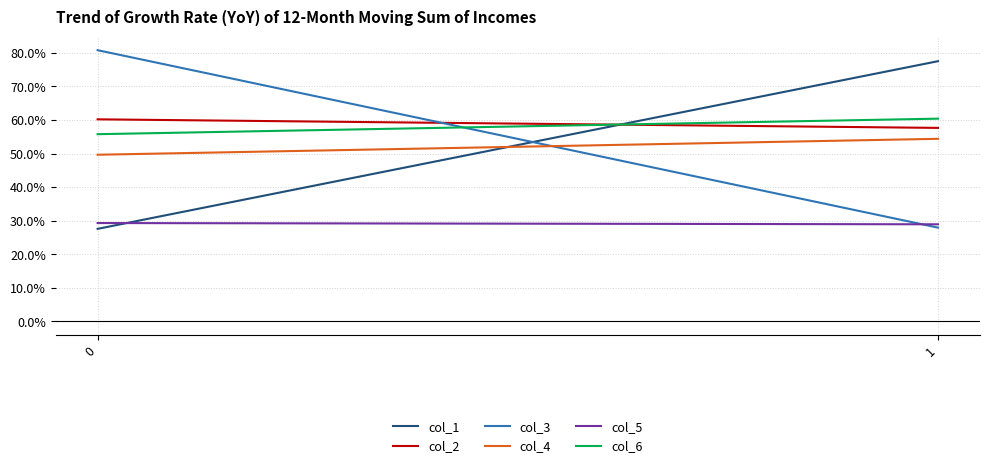

The value of col_1 at 0 is 27.6. True or false?

True